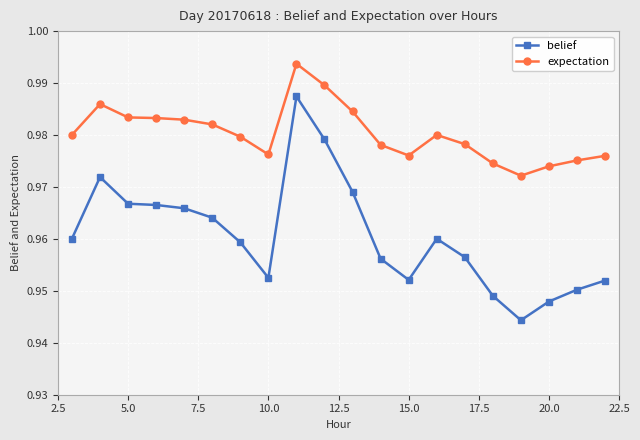

At how many categories does at least one series exceed 0?

20